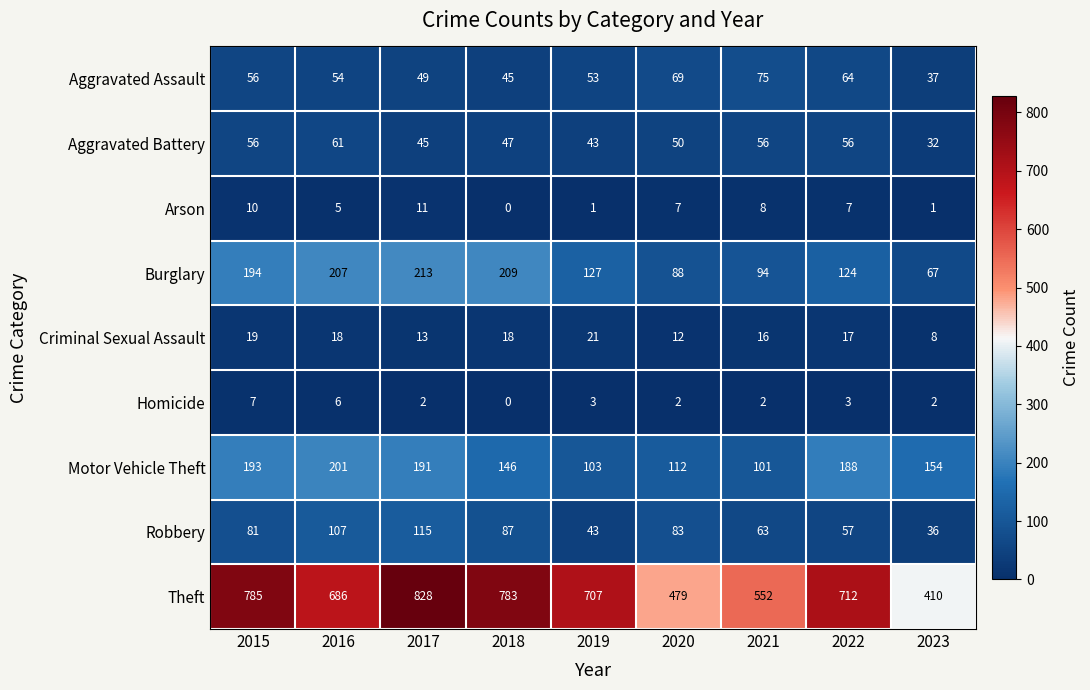

Is it true that Arson equals 5 at 2016?

True